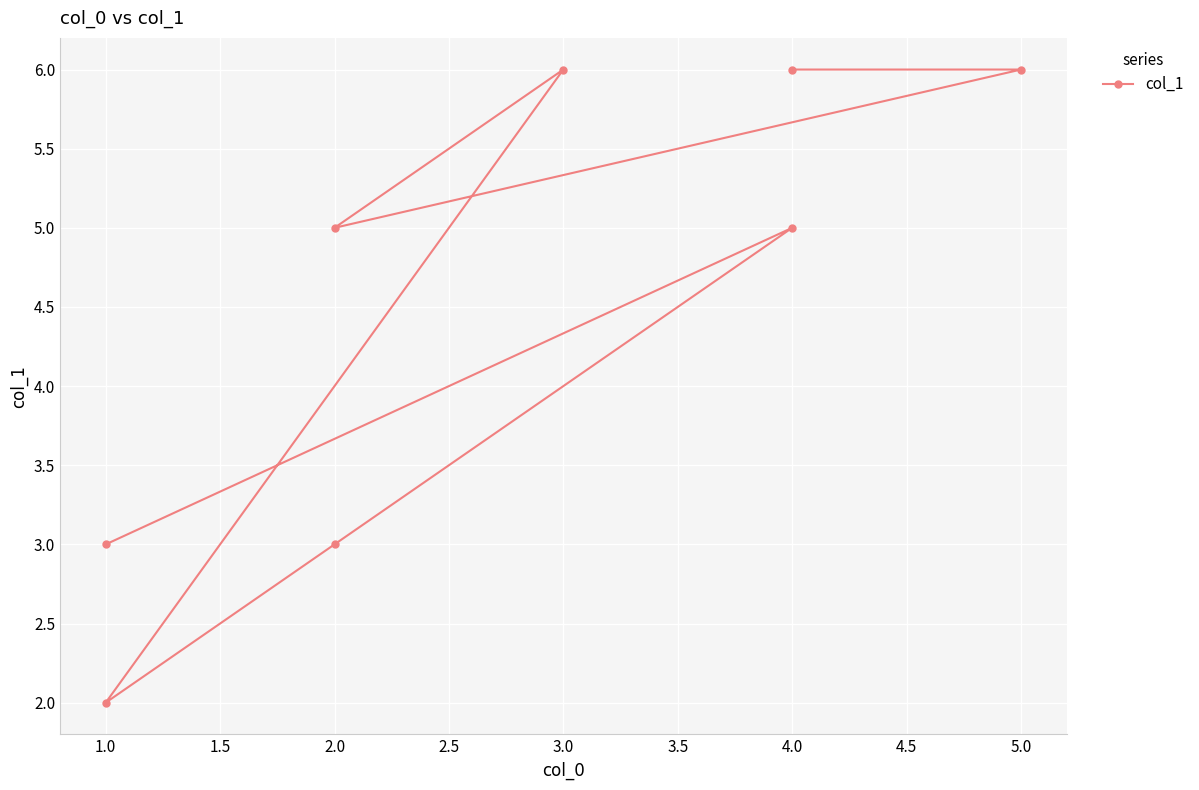

What is the greatest value displayed?

6